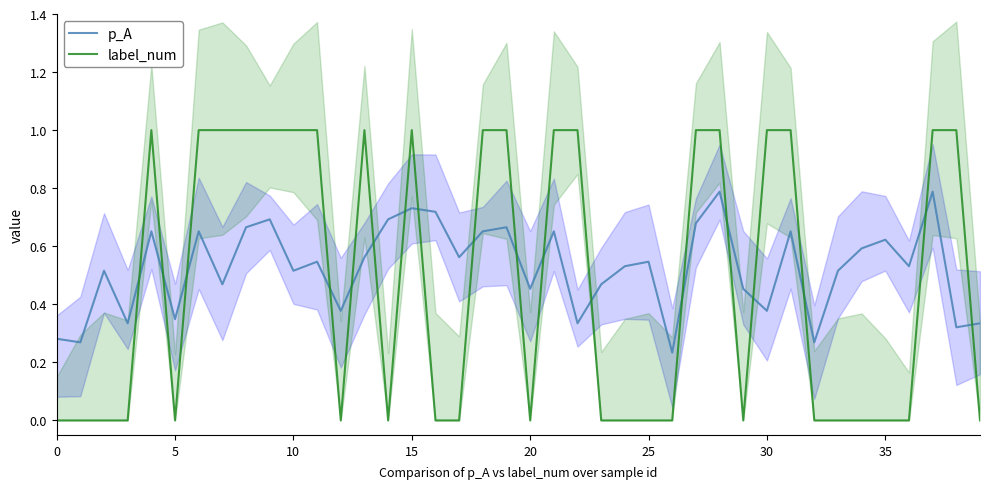

What are all the series names shown in the legend?

p_A, label_num